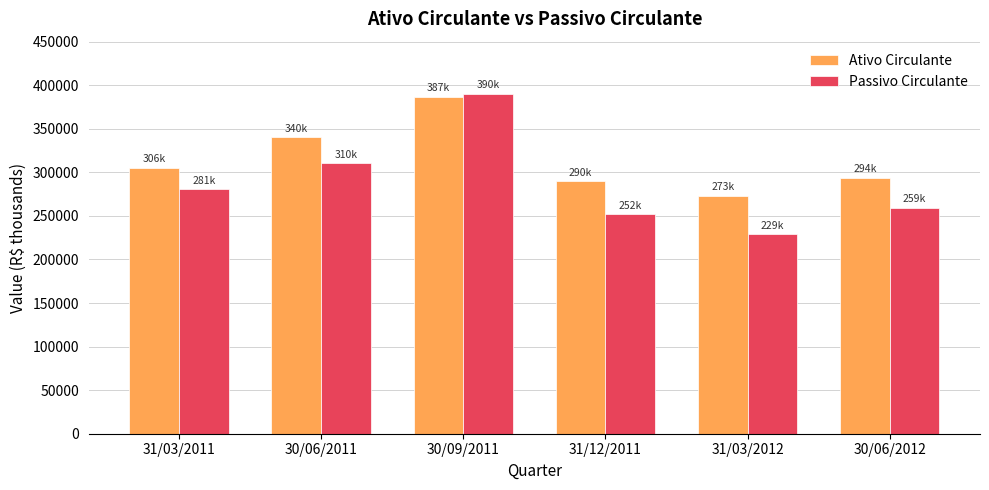

Which series changed the most between 31/12/2011 and 31/03/2012?

Passivo Circulante